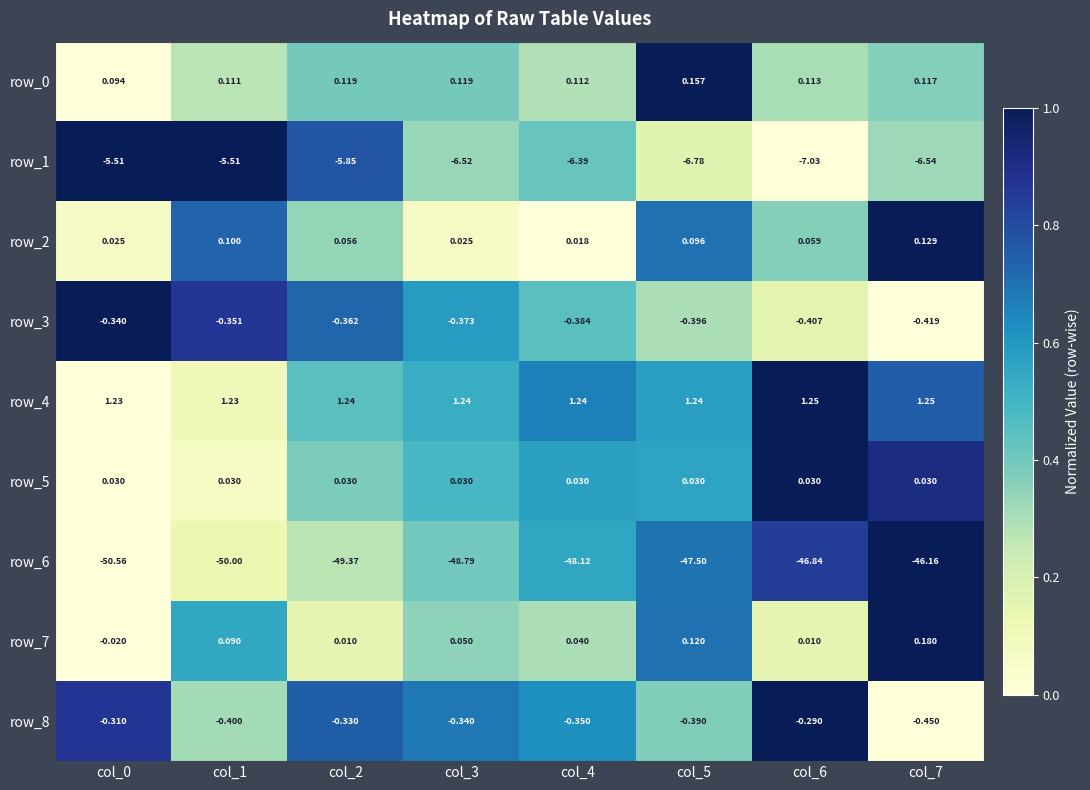

Is the value of row_5 at col_4 greater than the value of row_8 at col_5?

Yes